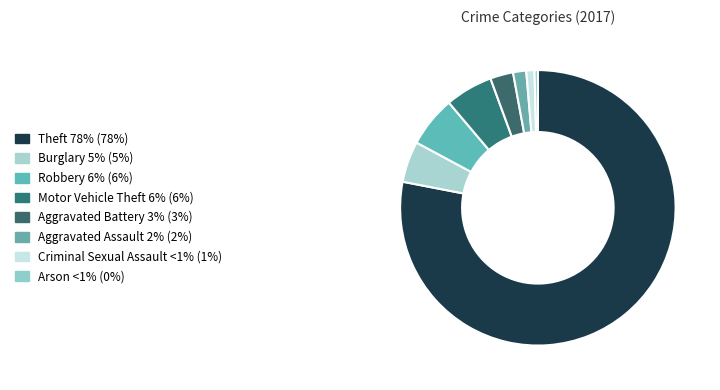

What is the smallest slice in the pie chart?

Arson